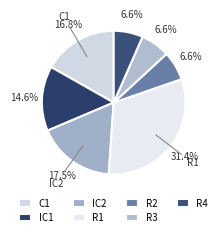

Is it true that C1 is 17% of the pie?

True